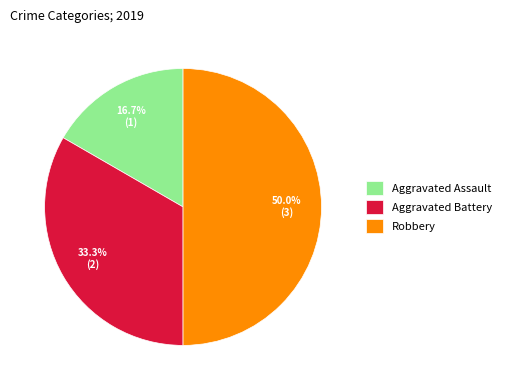

Approximately how many times larger is the value at Aggravated Assault compared to Aggravated Battery?

0.5